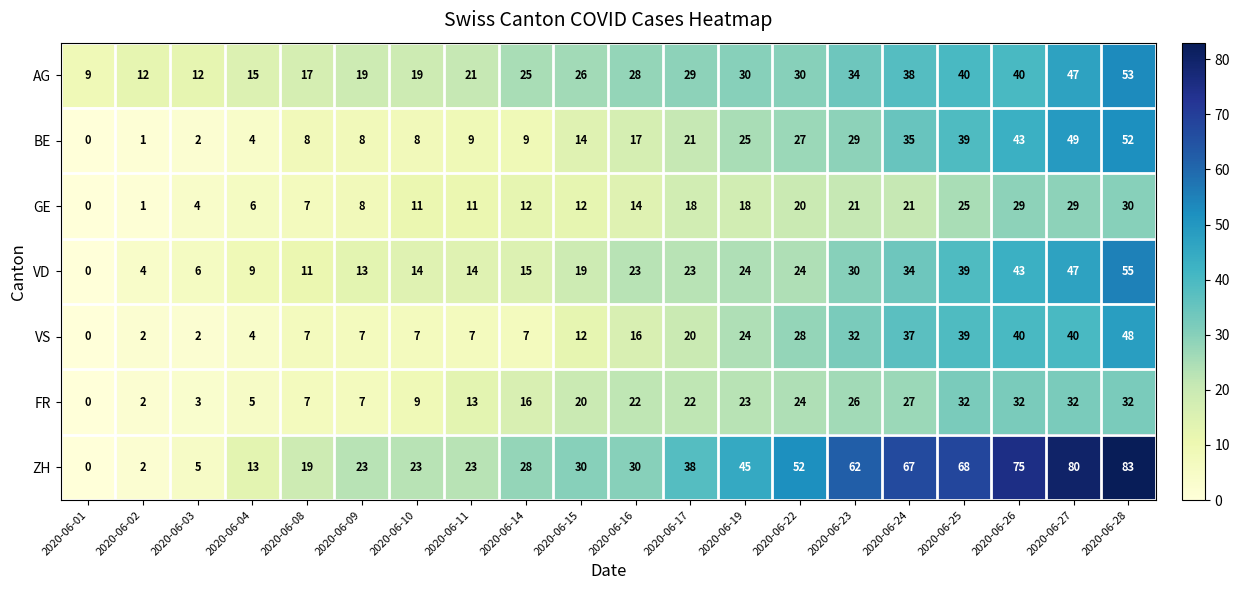

At 2020-06-23, list the series in order from smallest to largest.

GE, FR, BE, VD, VS, AG, ZH